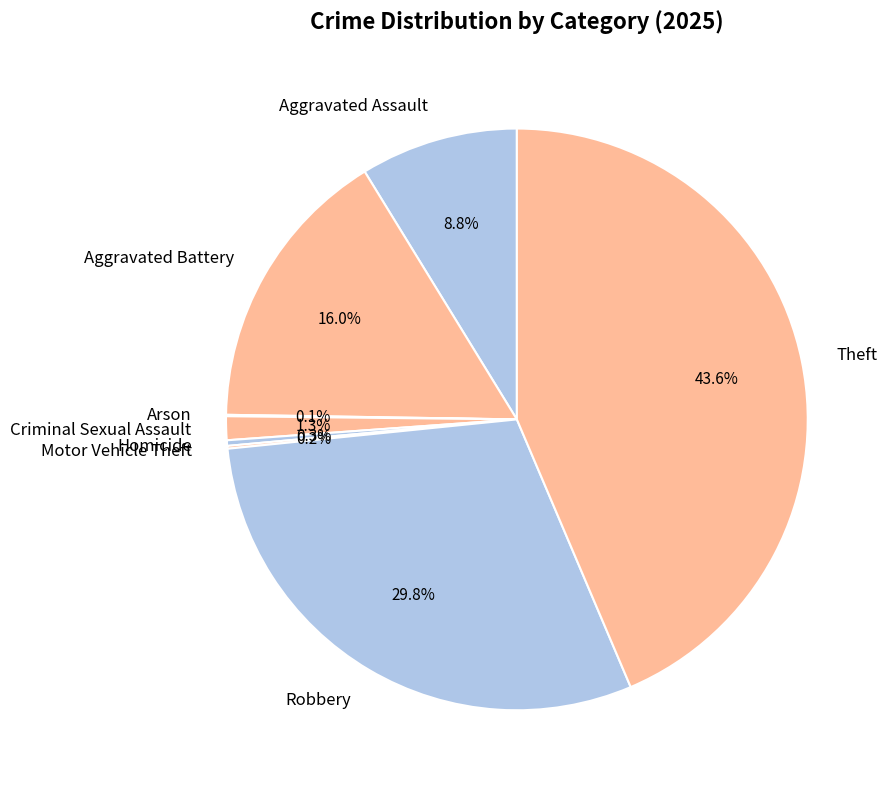

Which category has the biggest portion of the pie?

Theft